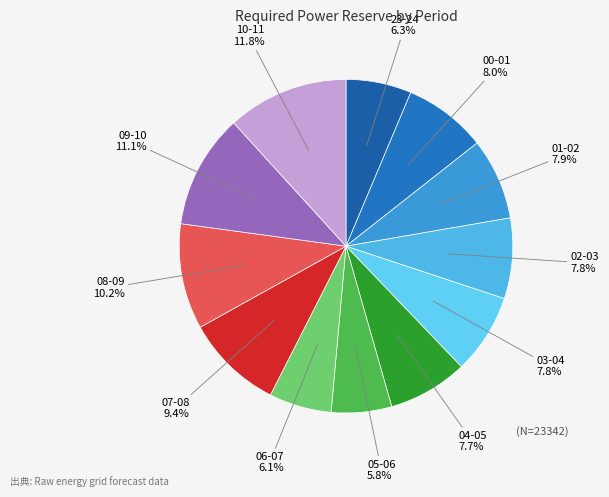

To the nearest percent, what percentage of the pie is 02-03?

8%